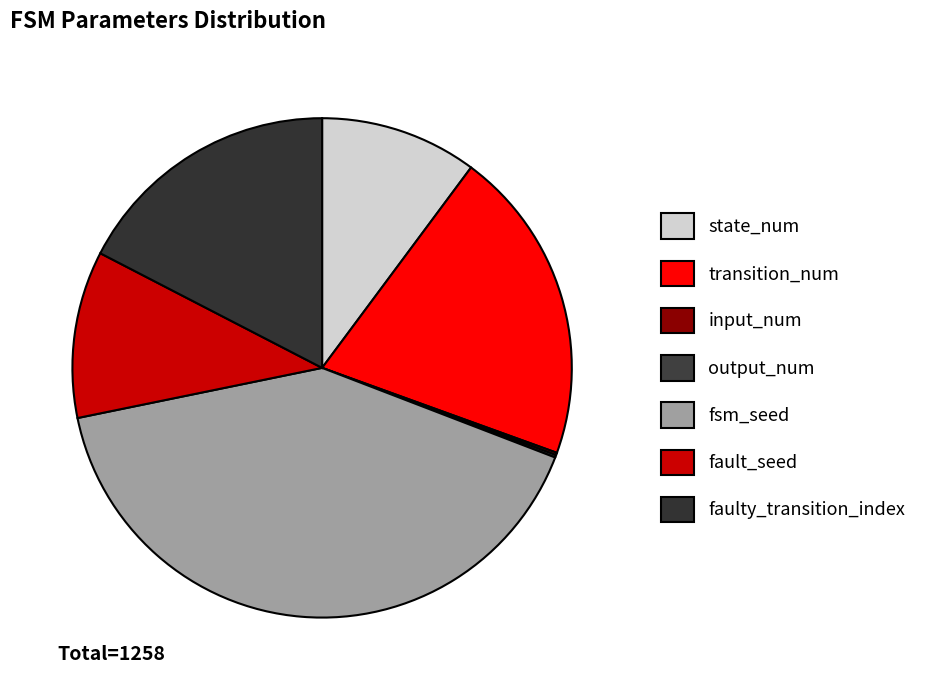

Which category has the smallest portion of the pie?

input_num